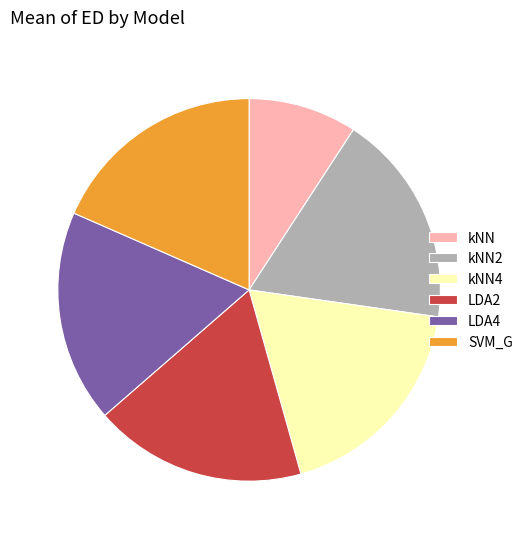

Which category has the smallest portion of the pie?

kNN